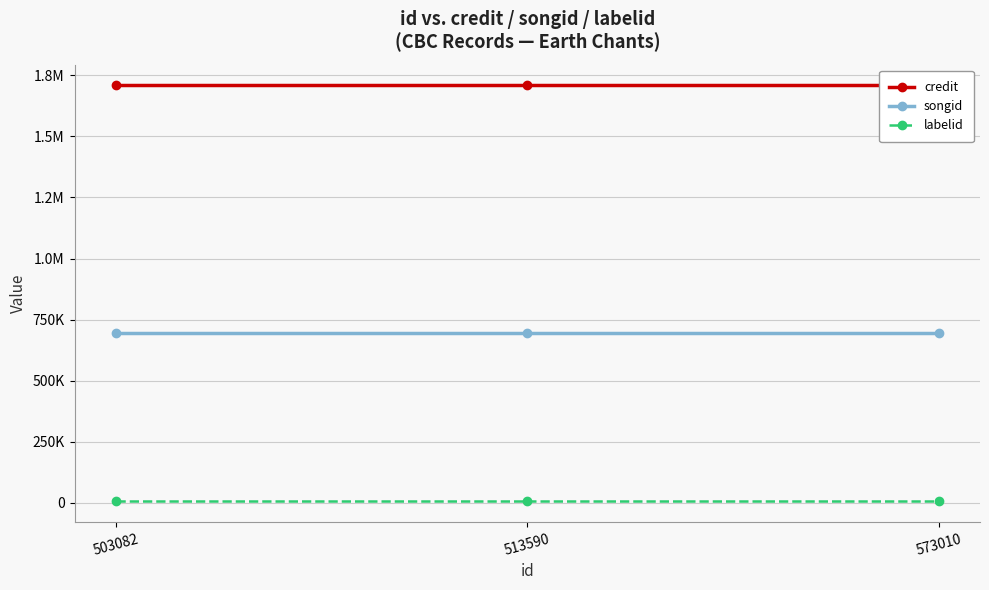

Which label corresponds to the smallest value in the chart?

503082